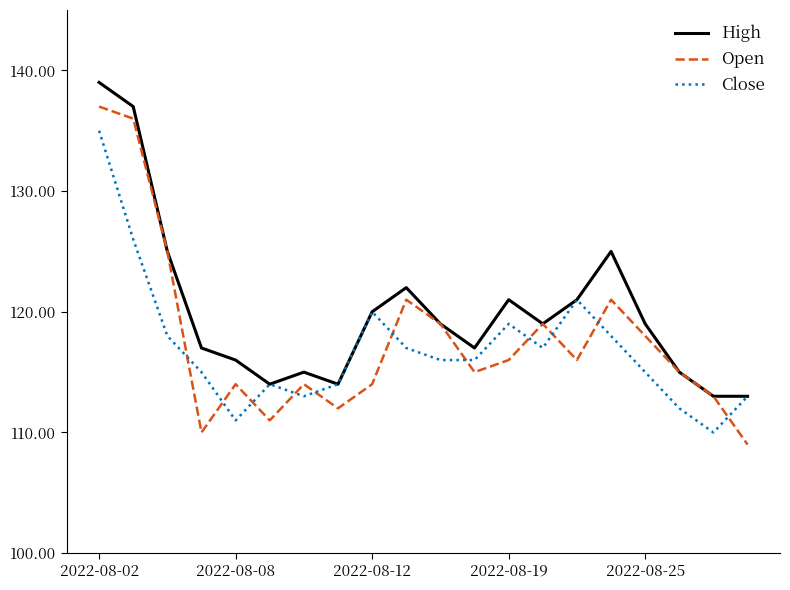

True or false: Open and Close cross at least once.

True